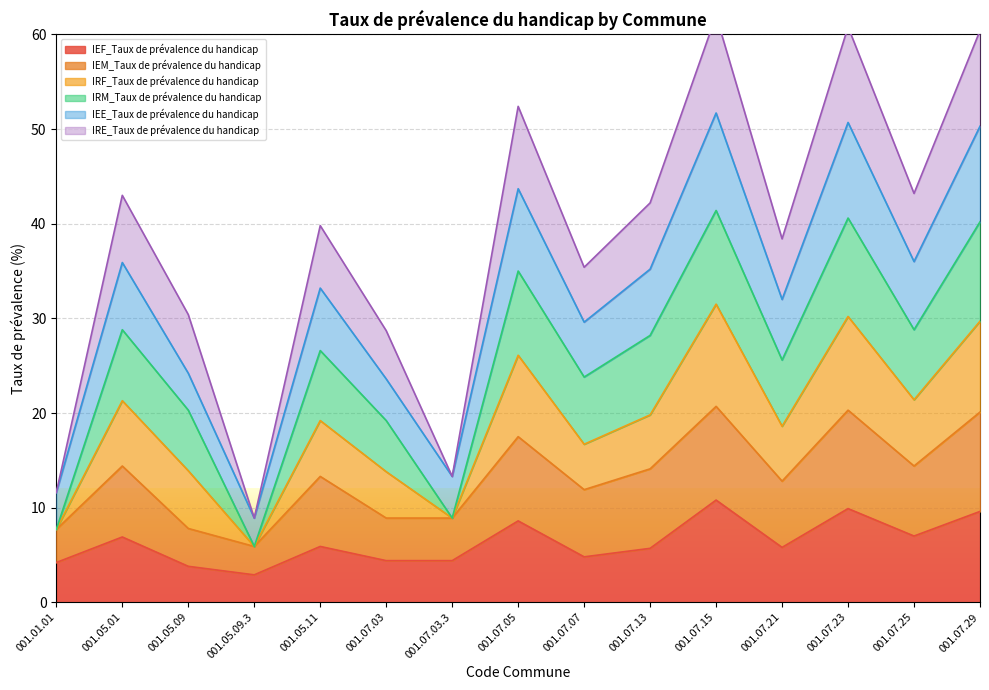

In IEE_Taux de prévalence du handicap, how many points are lower than both neighbors (excluding endpoints)?

5